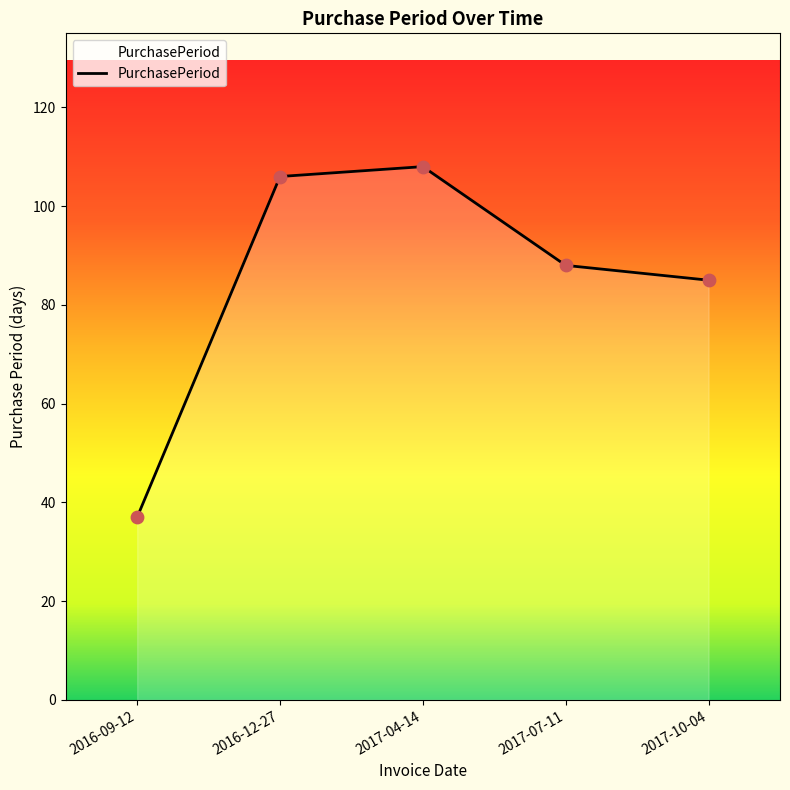

What is the change in value from 2016-12-27 to 2017-04-14?

+2